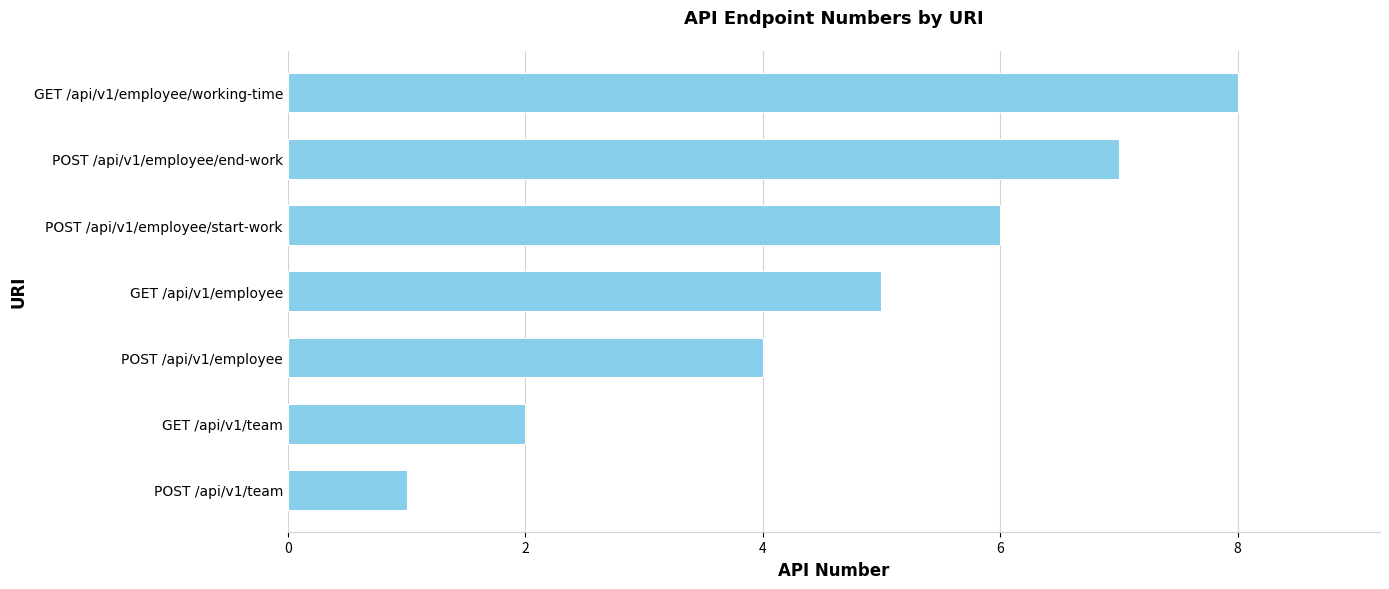

Rank the categories by value from highest to lowest.

GET /api/v1/employee/working-time, POST /api/v1/employee/end-work, POST /api/v1/employee/start-work, GET /api/v1/employee, POST /api/v1/employee, GET /api/v1/team, POST /api/v1/team